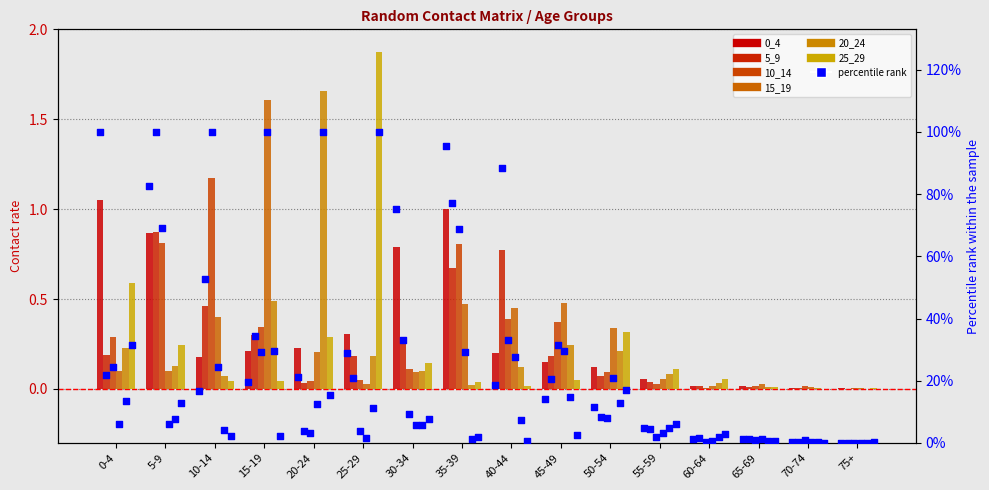

Is the value of 20_24 at 15-19 greater than the value of 5_9 at 70-74?

Yes